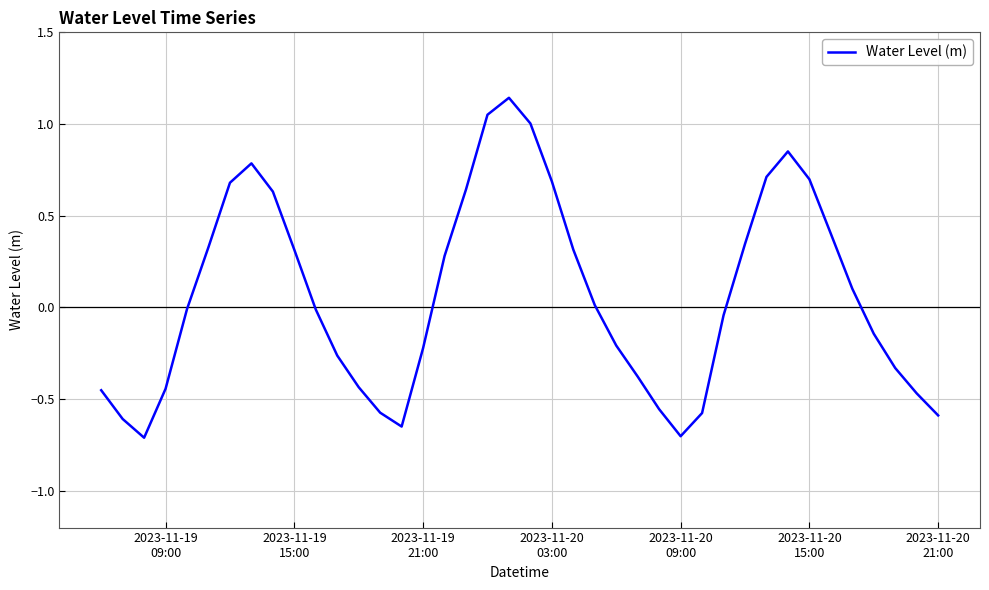

What is the difference between the maximum and minimum values?

1.9